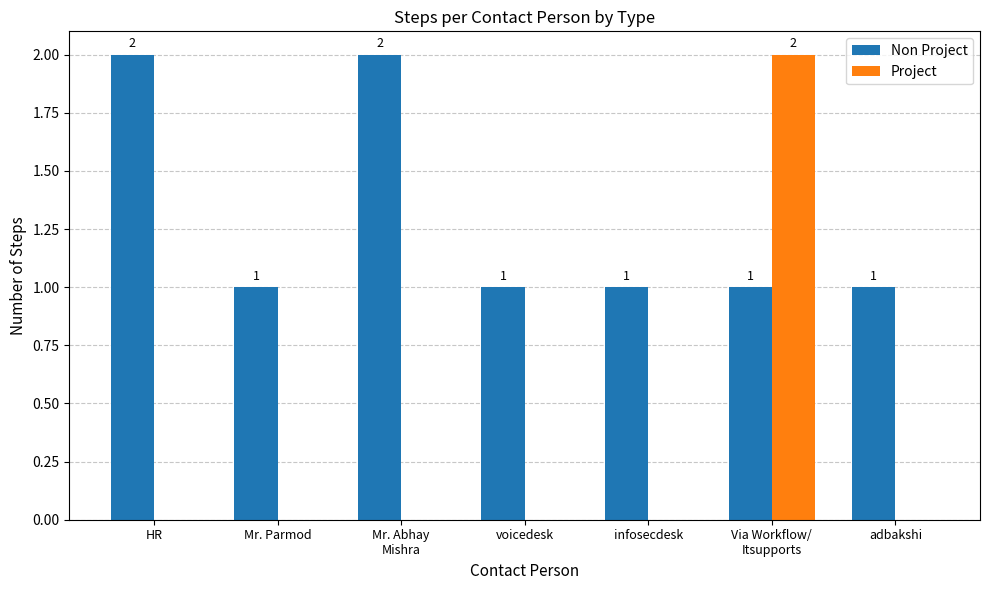

Reading left to right, list all the values displayed in this chart.

Non Project: 2	1	2	1	1	1	1
Project: 0	0	0	0	0	2	0